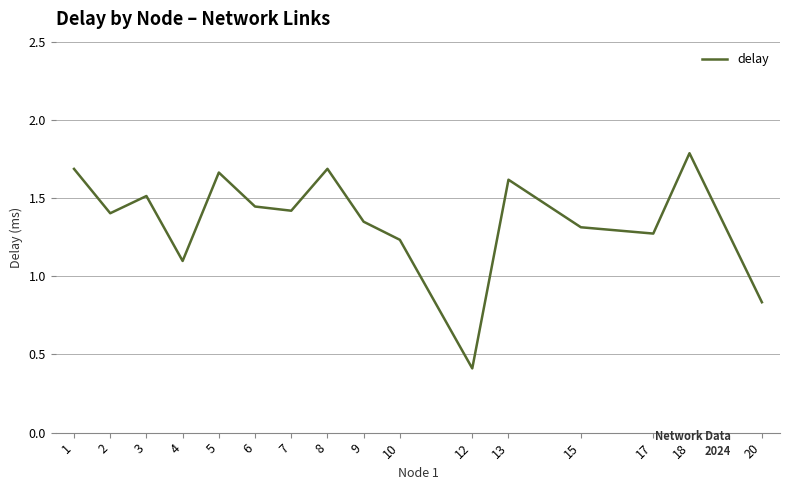

Count the number of categories in the chart.

16